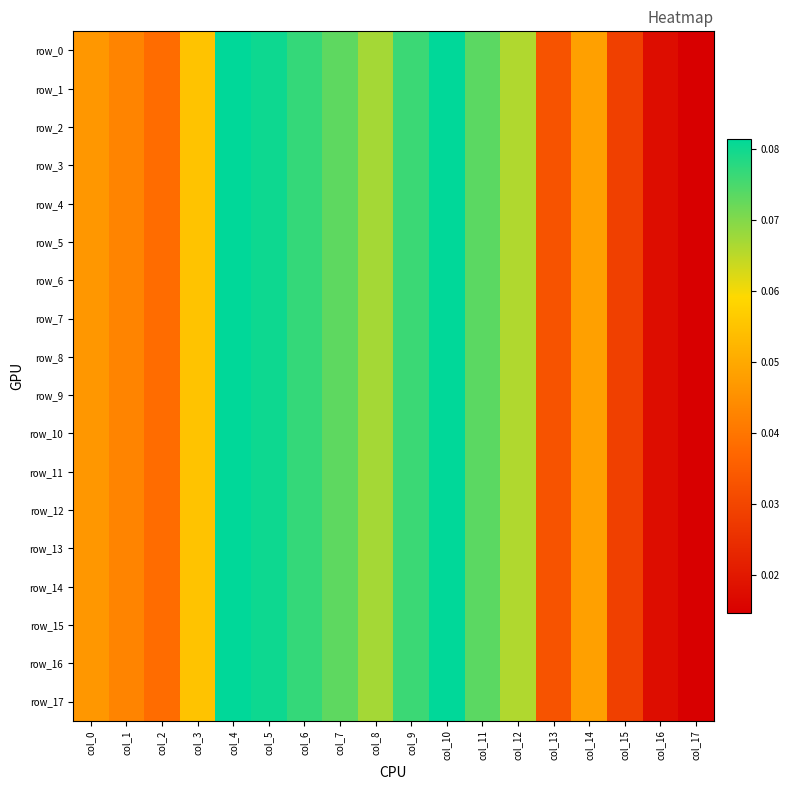

What is the difference between the maximum and minimum values in the row_17 series?

0.1